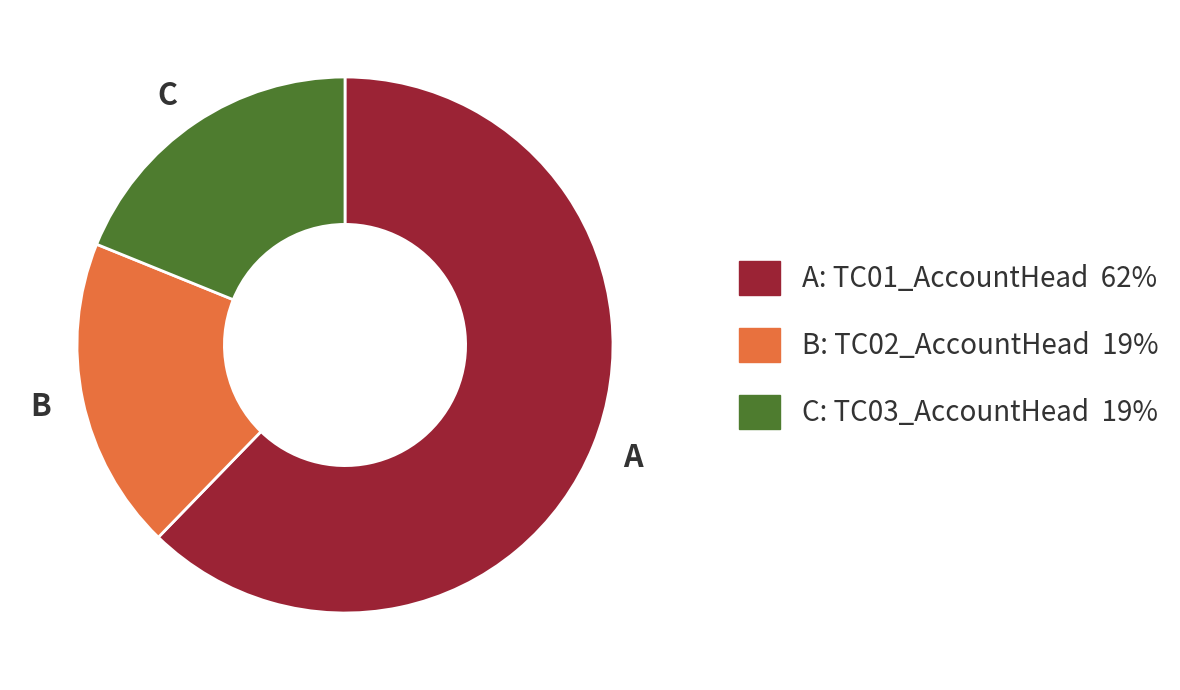

Does any single category account for the majority?

Yes